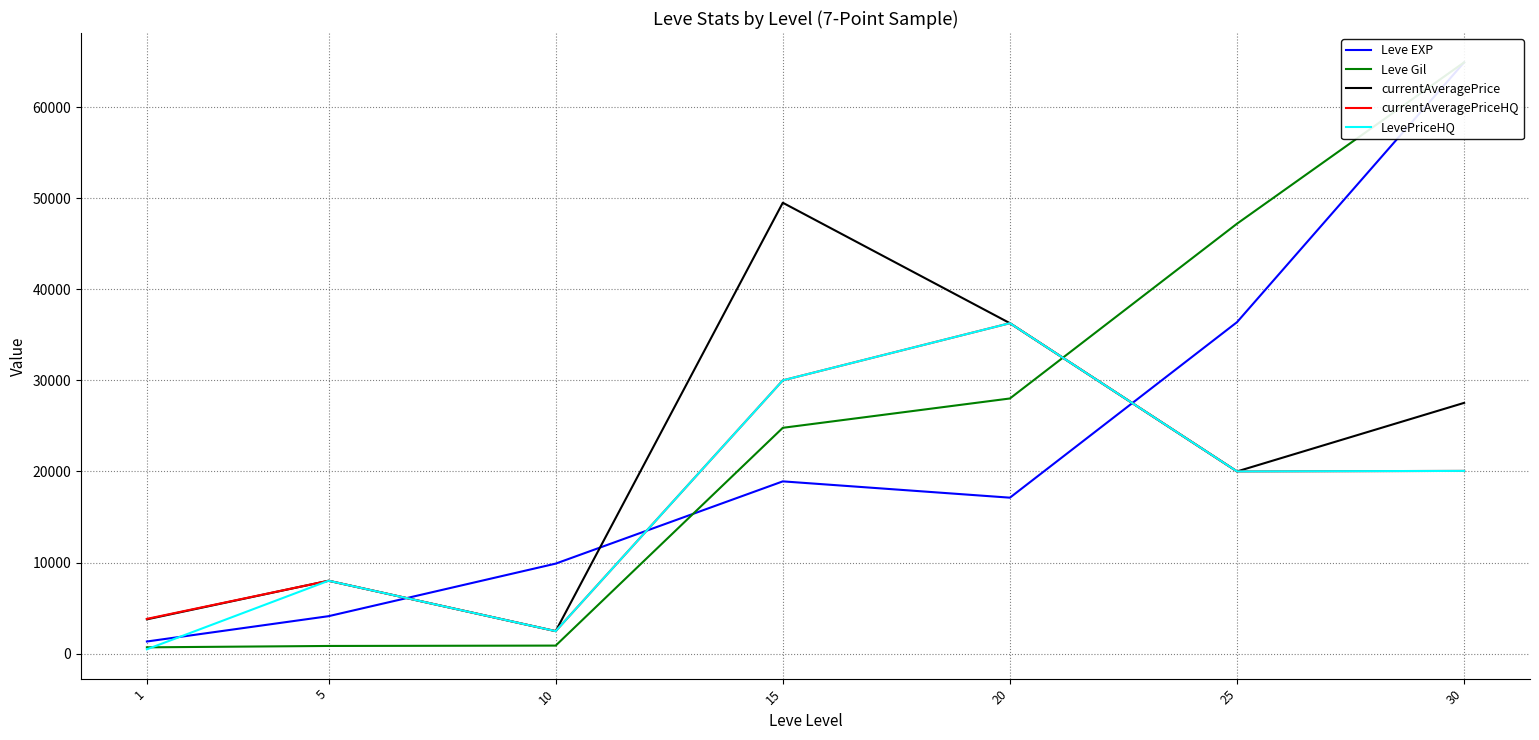

What is the sum of the Leve Gil values at 10 and 1?

1570